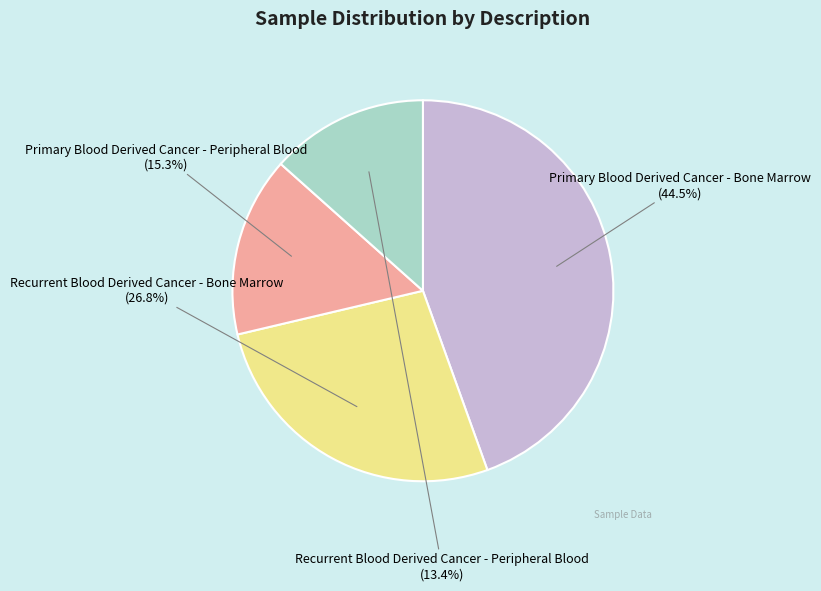

What percentage is NOT represented by Recurrent Blood Derived Cancer - Bone Marrow?

73.2%